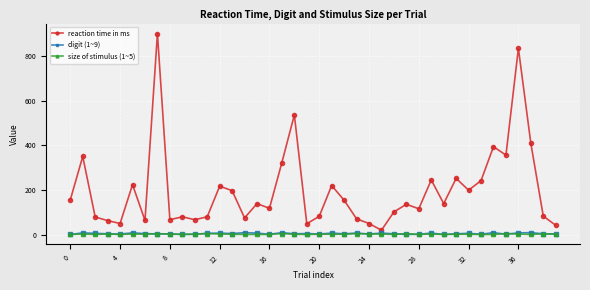

True or false: digit (1~9) has more than 1 points higher than both neighbors.

True